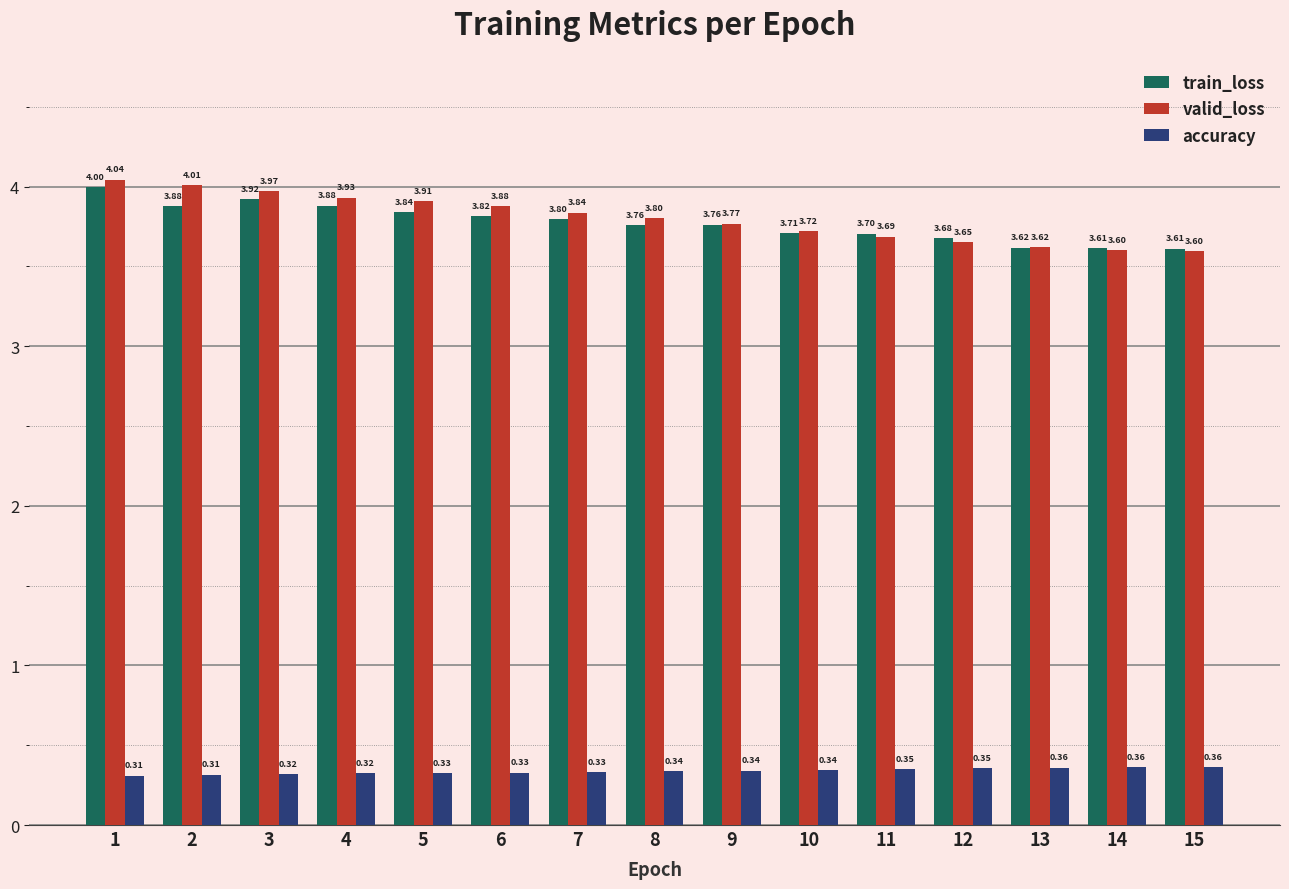

What is the average value of the train_loss series?

3.8